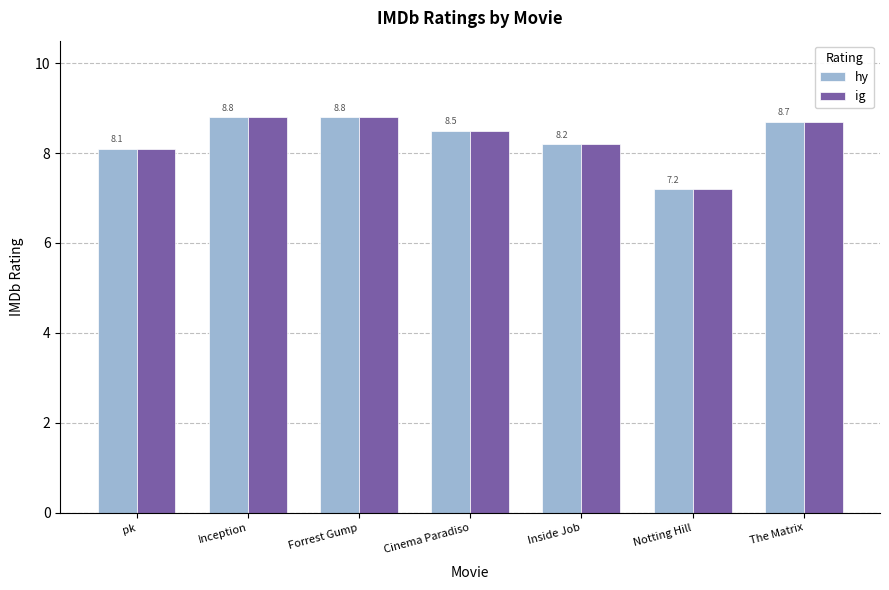

What are all the series names shown in the legend?

hy, ig